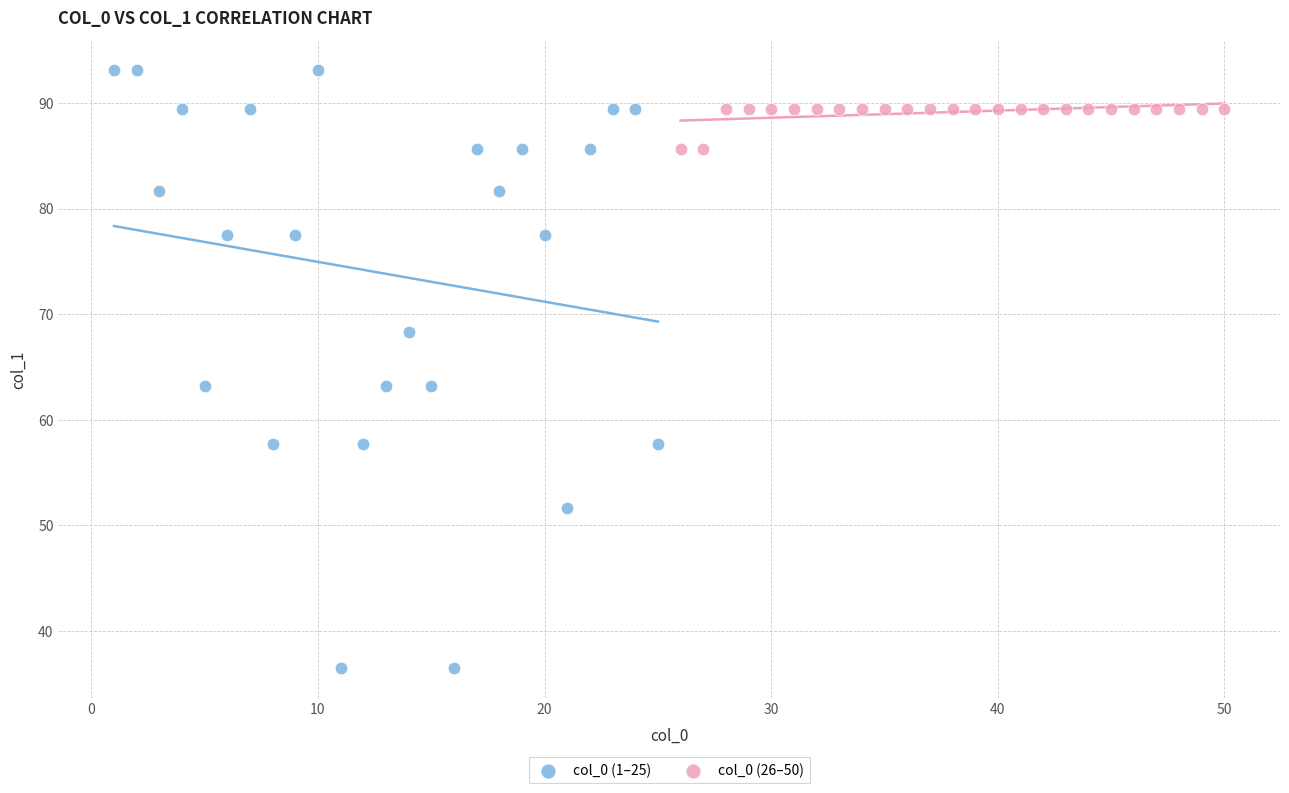

Which series reaches the minimum Y coordinate?

col_0 (1–25)